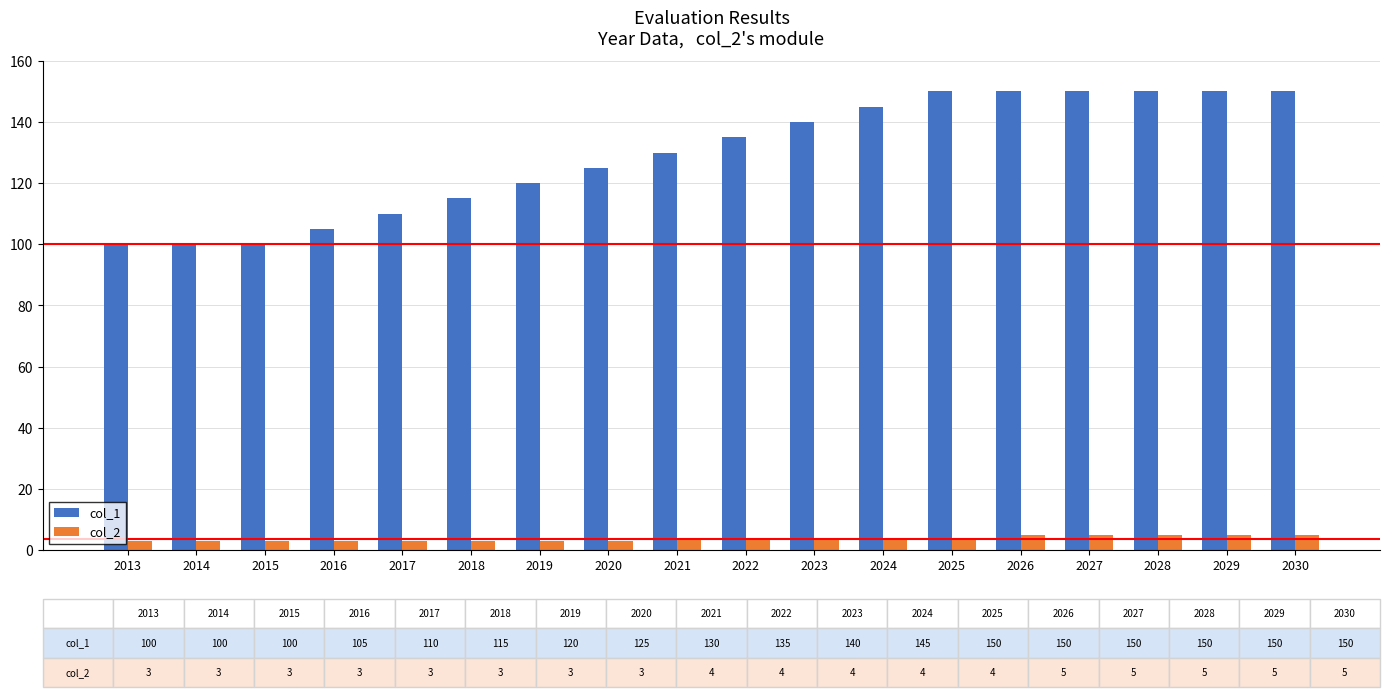

The value of col_2 at 2020 is 3. True or false?

True